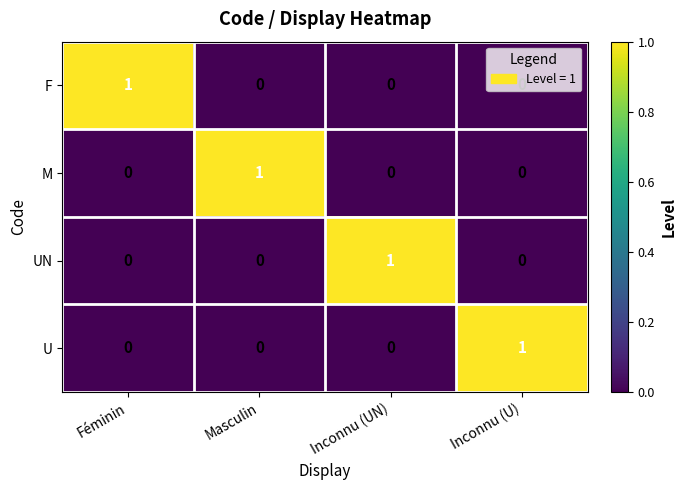

Count the M values in the range 0 to 1.

4